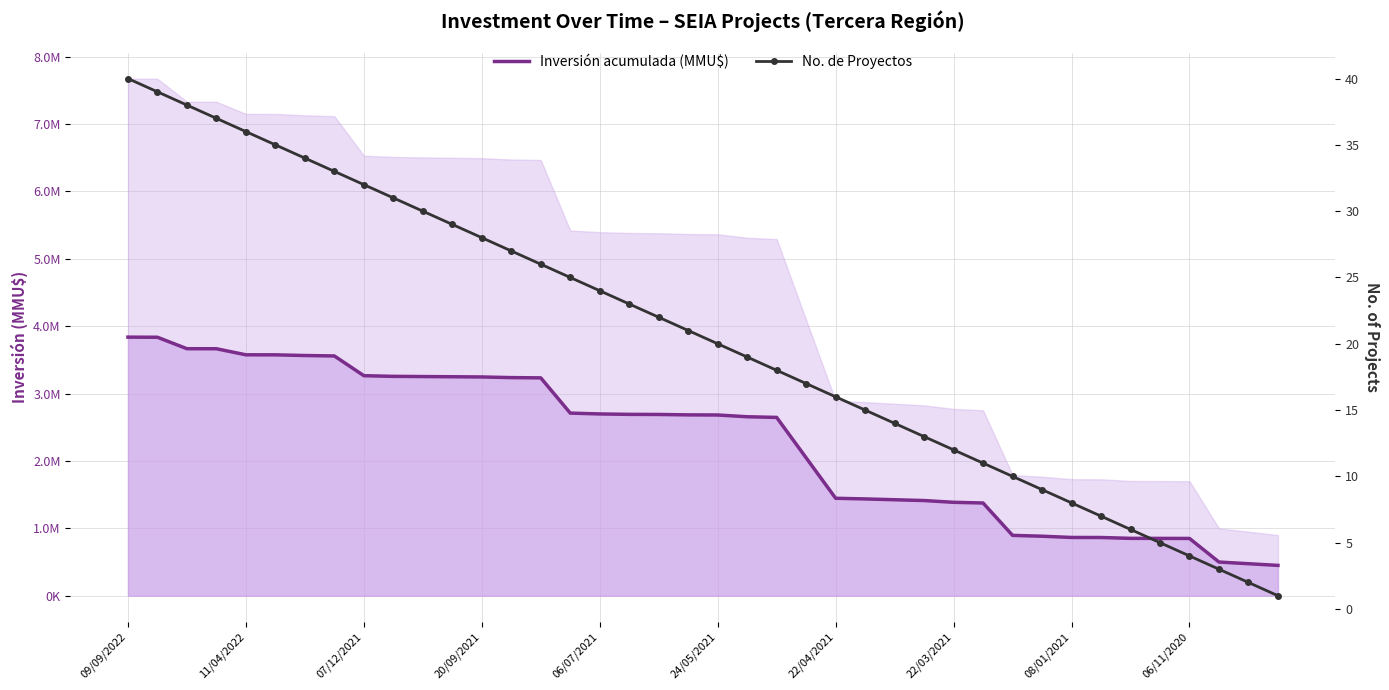

Which has a higher value, 10 or 30?

10